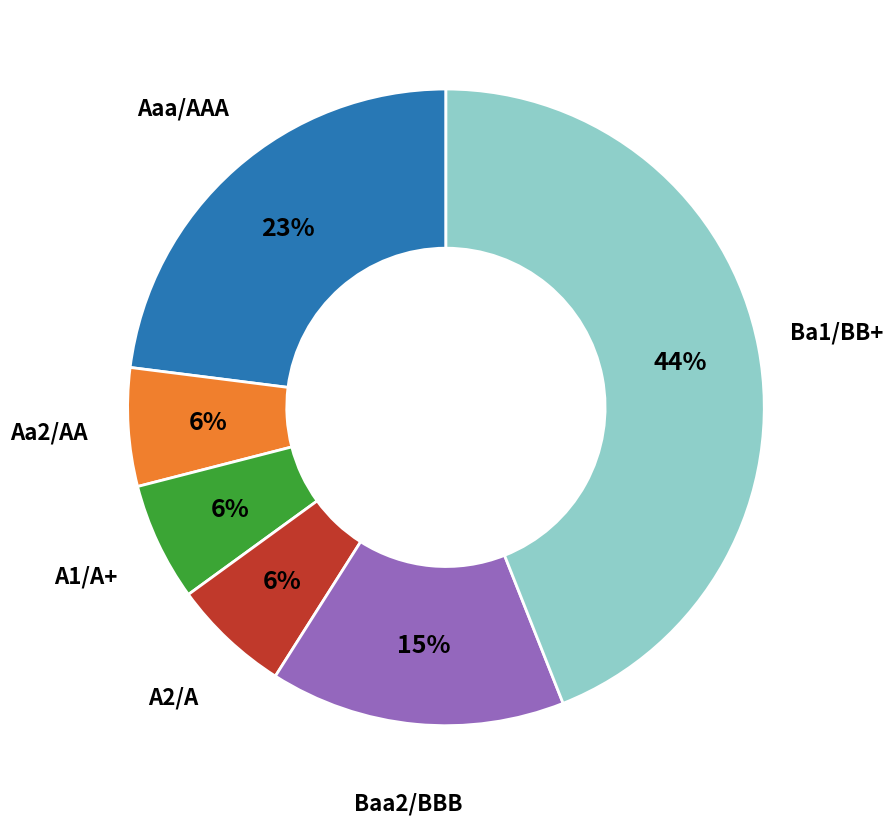

To the nearest percent, what is the average slice percentage?

17%